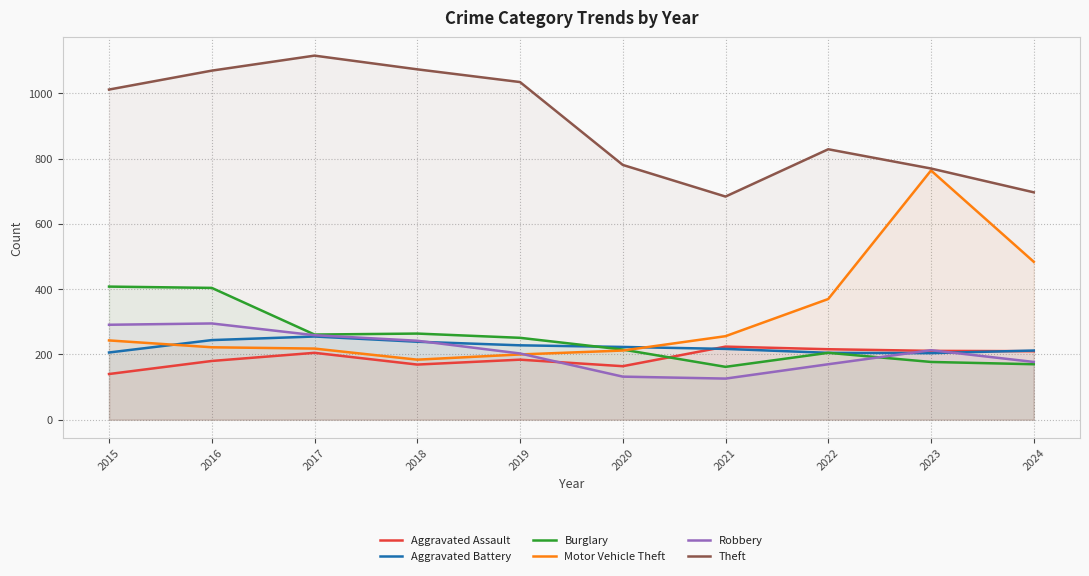

What is the value of the Aggravated Assault point at the 1st from the left?

140